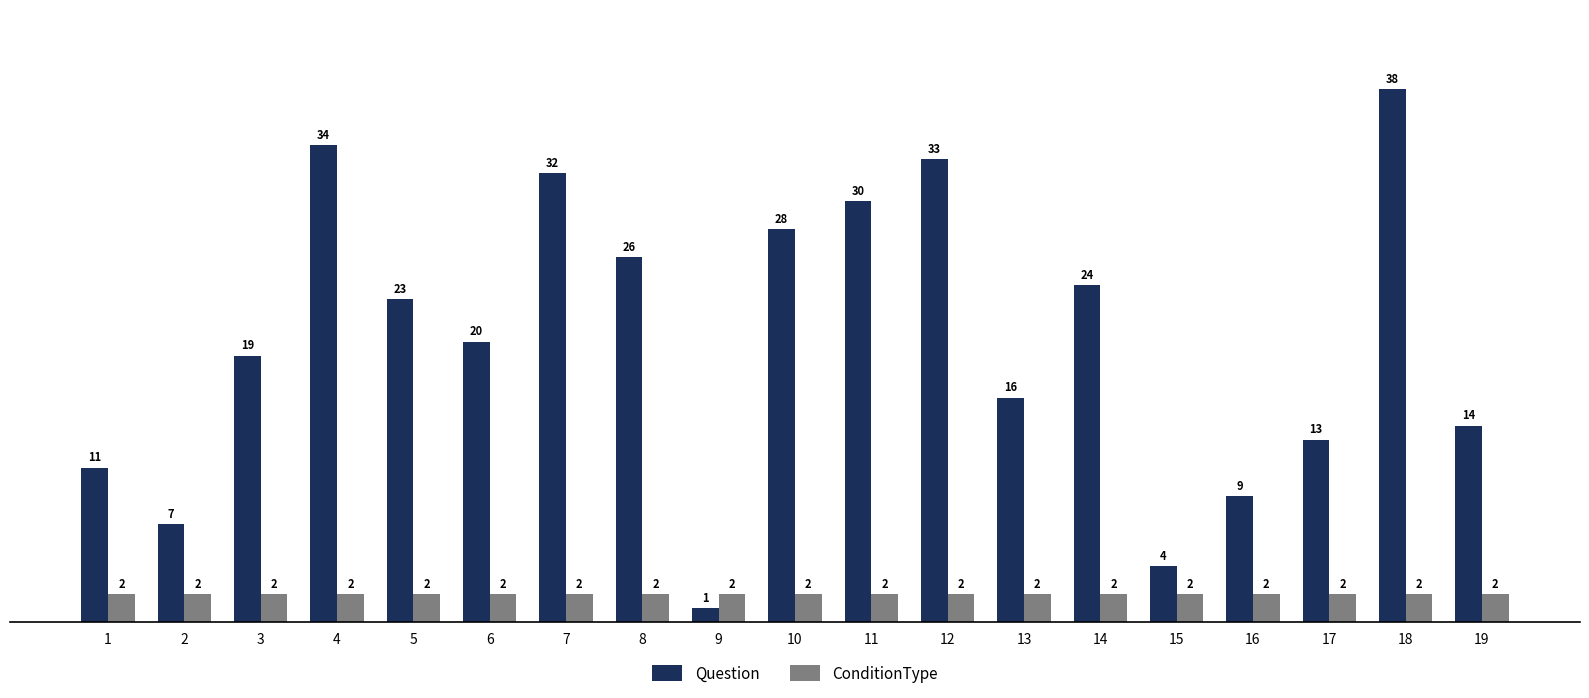

Which series has the largest total across all categories?

Question